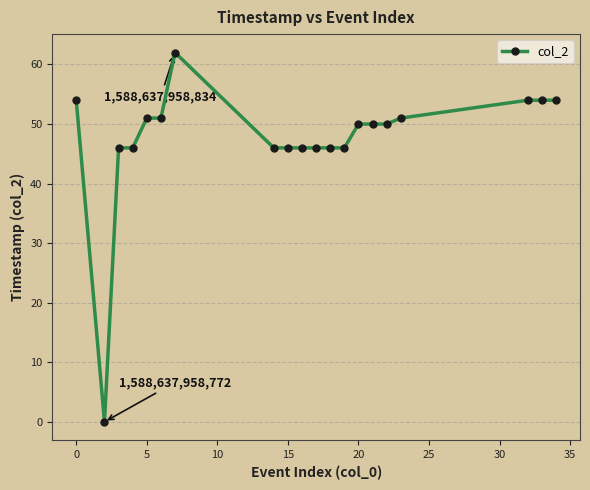

Reading right to left, list all the values displayed in this chart.

54	54	54	51	50	50	50	46	46	46	46	46	46	62	51	51	46	46	0	54